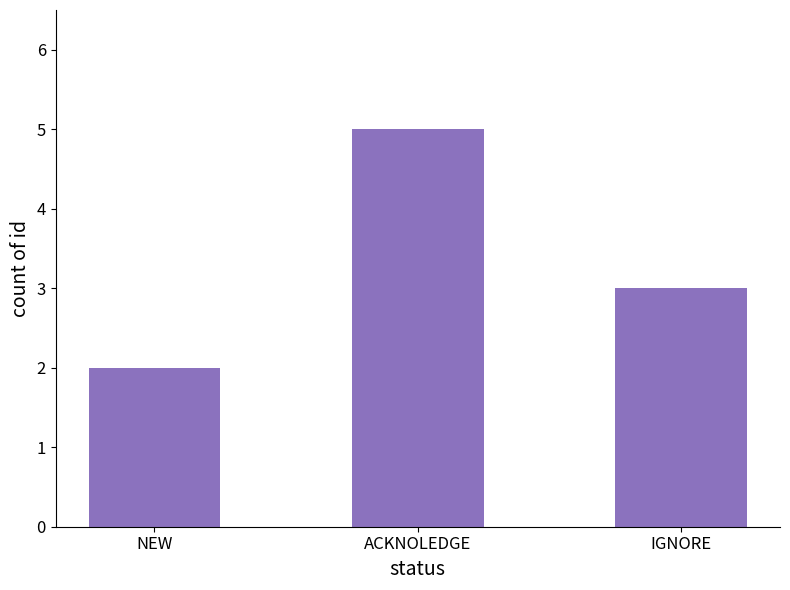

What position from the left is IGNORE?

3